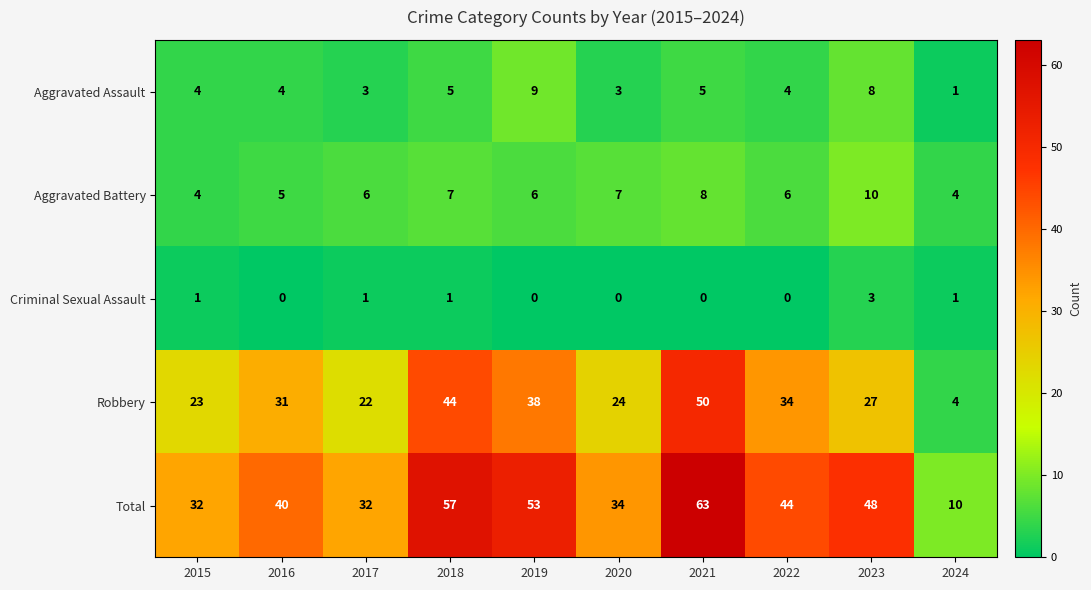

What is the difference between the highest and lowest values at 2015?

31